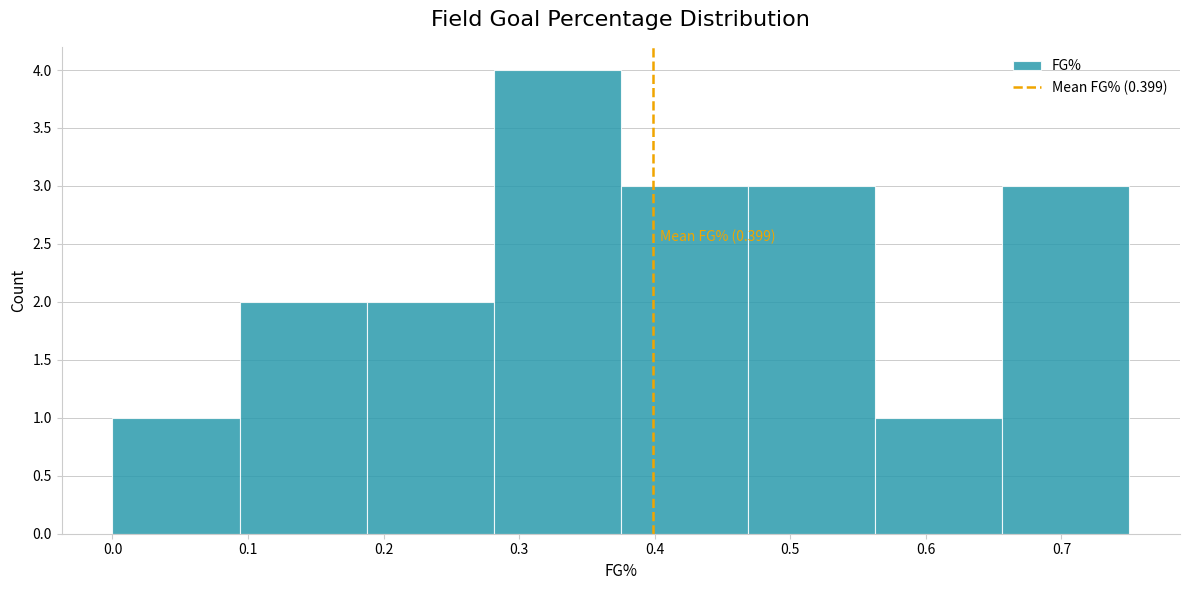

Over which range of the x-axis is the bar tallest?

0.28 to 0.38